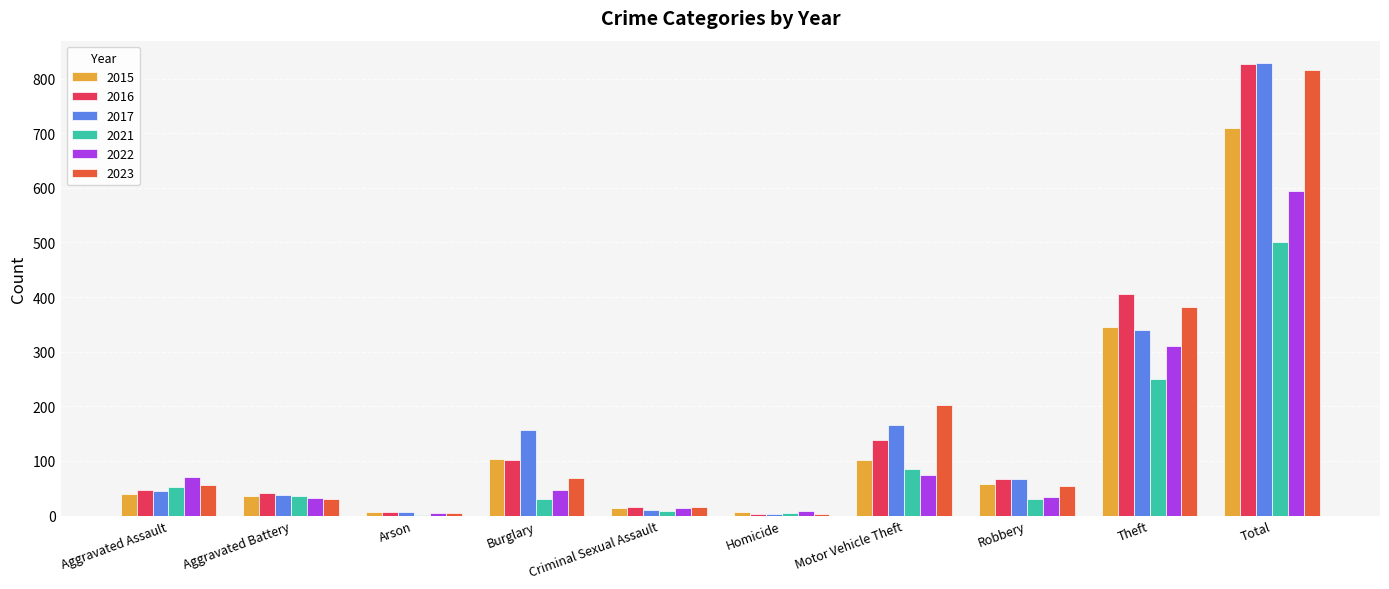

The 2016 series shows 406 at Theft. True or false?

True